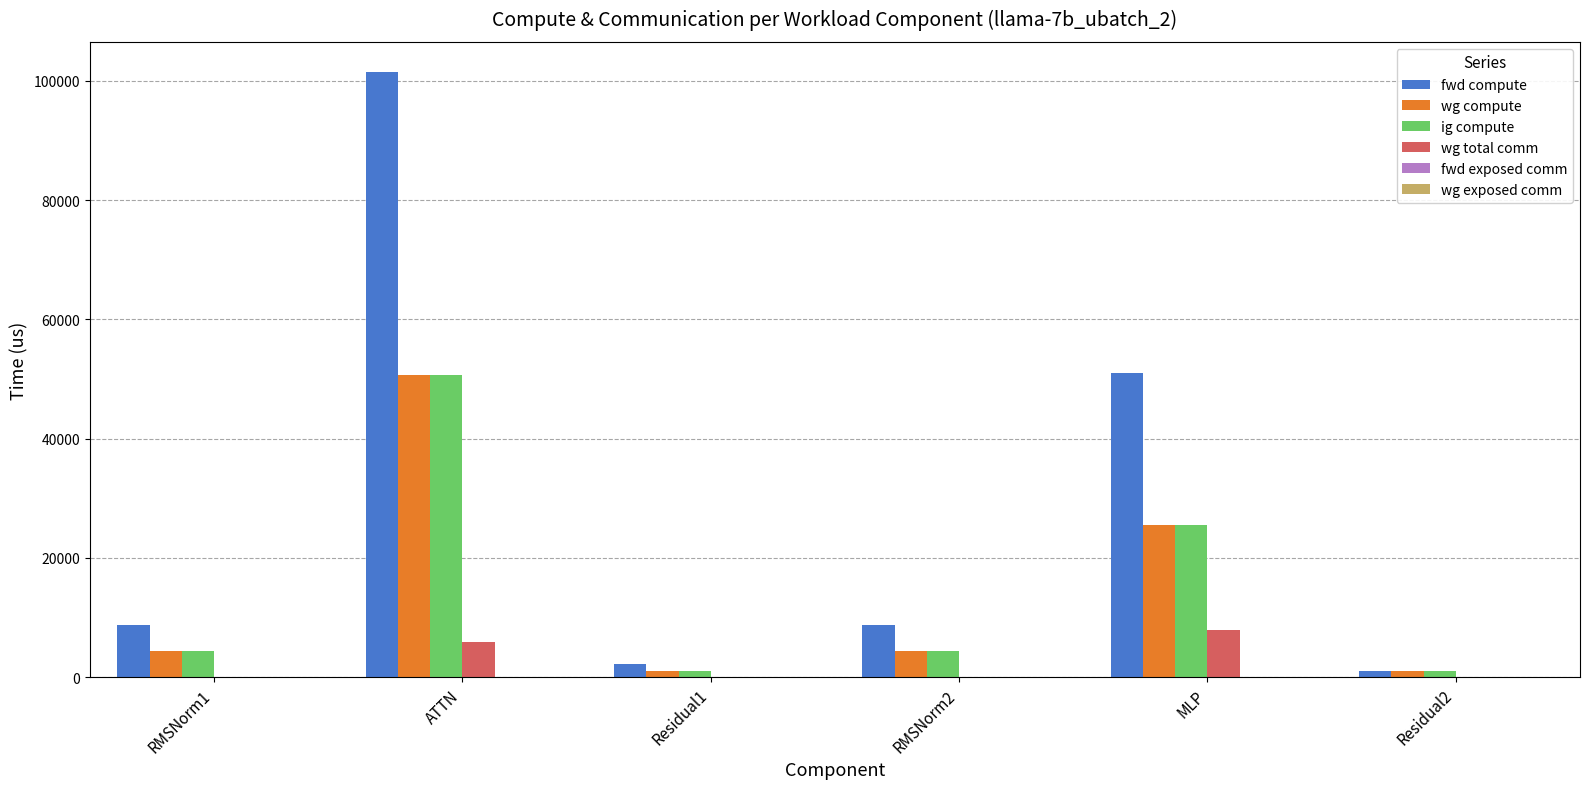

The value of wg total comm at RMSNorm1 is -5492.3. True or false?

False